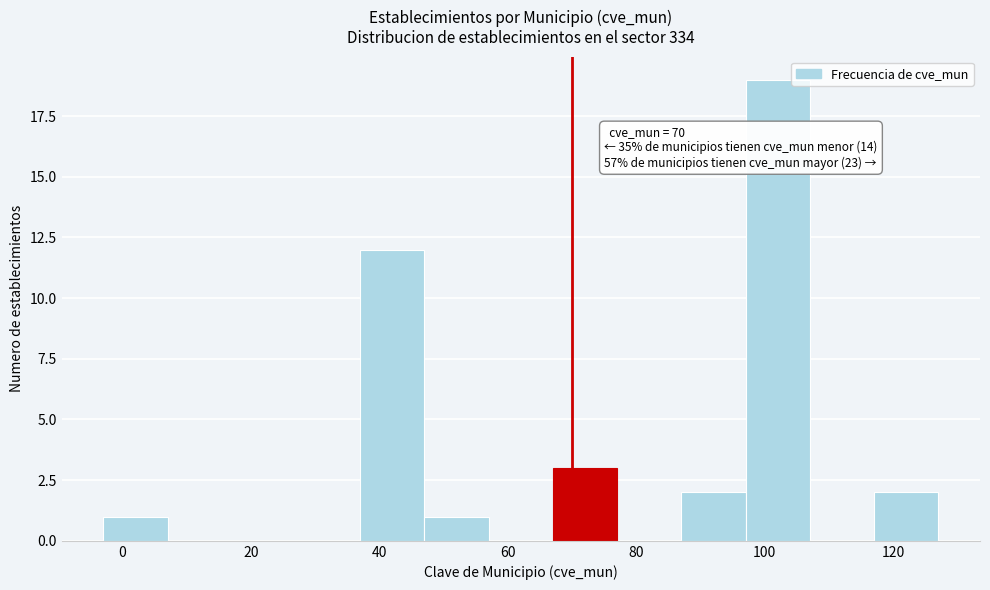

Which range on the x-axis has the tallest bar?

97 to 107